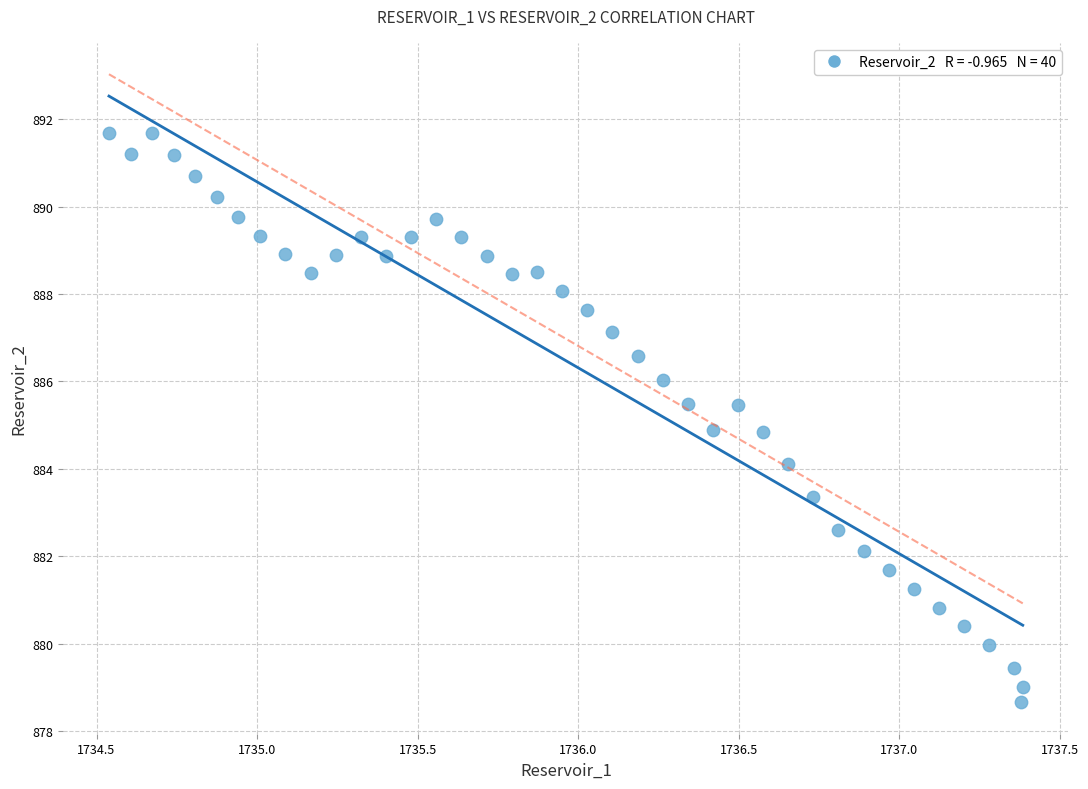

What is the range of Y values (max minus min)?

13.0